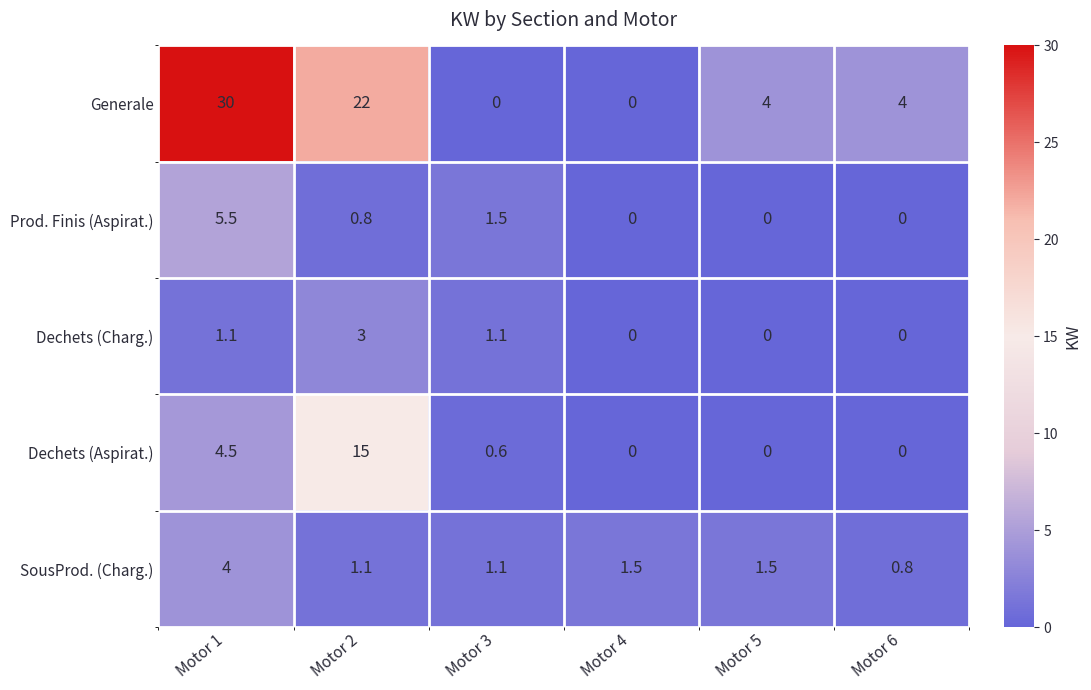

What is the total value across all series at Motor 1?

45.1